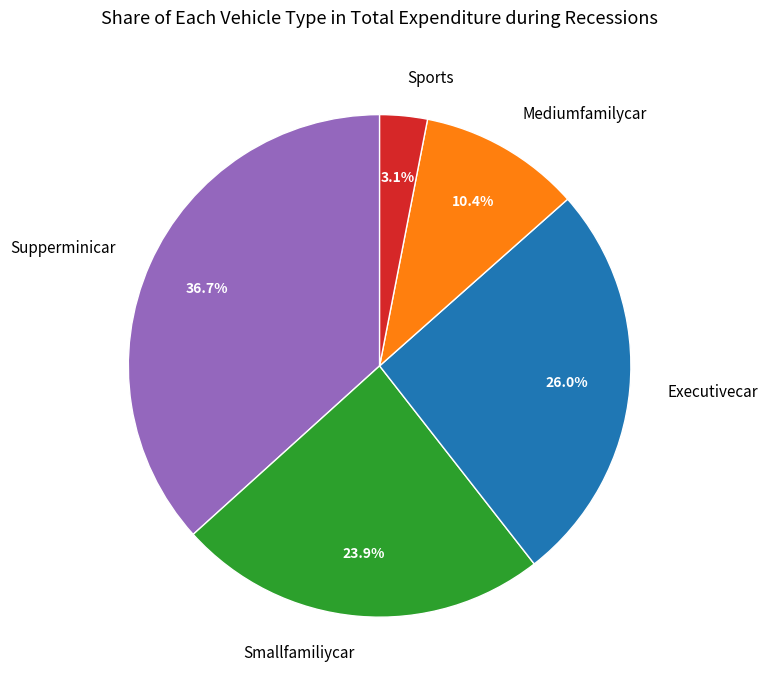

Which has a higher value, Executivecar or Supperminicar?

Supperminicar